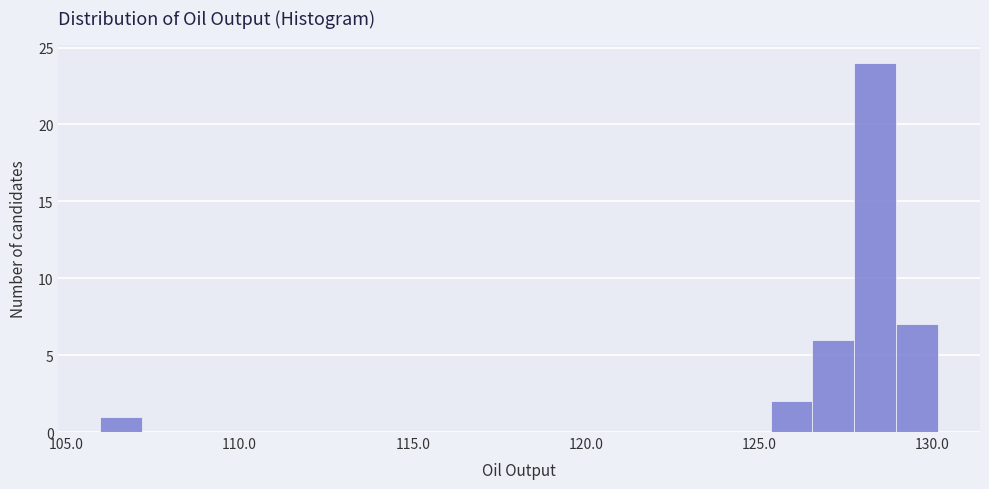

Read against the x-axis, roughly where is the centre of the tallest bar?

128.5